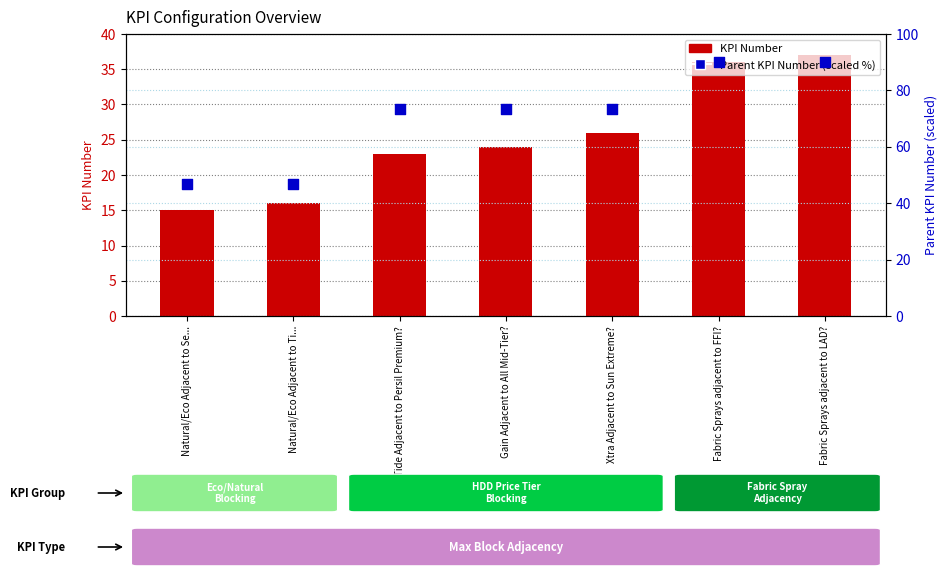

At how many categories does at least one series exceed 29?

7